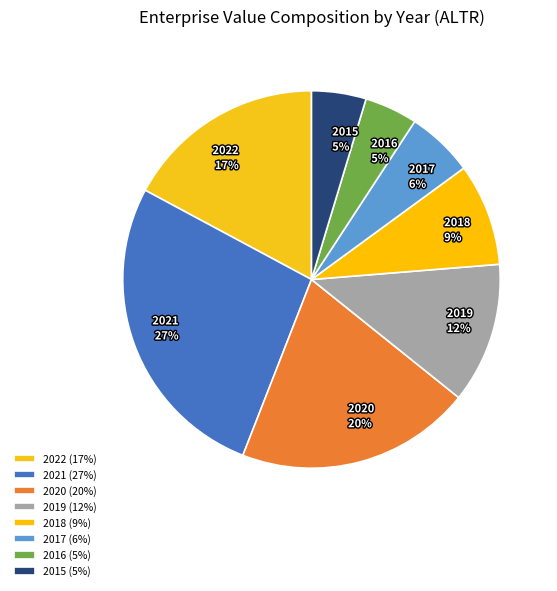

Is 2017 the majority of the pie?

No